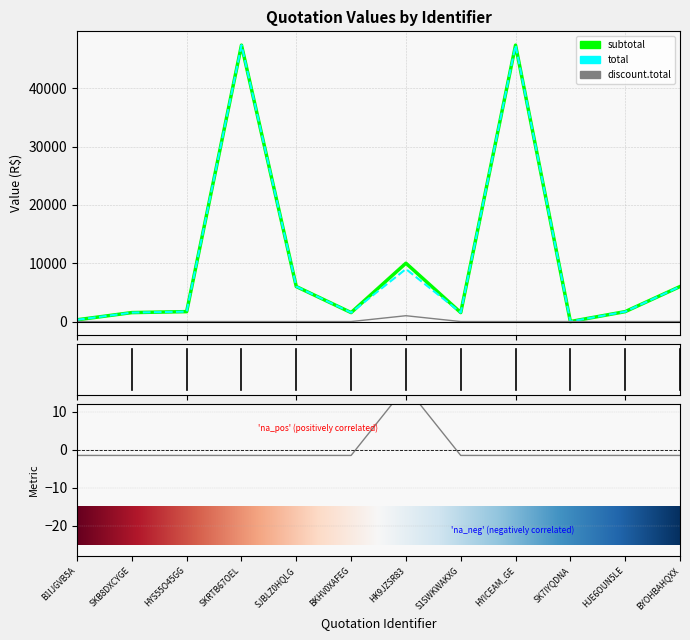

At which category is the sum across all series the highest?

SKRTB67OEL